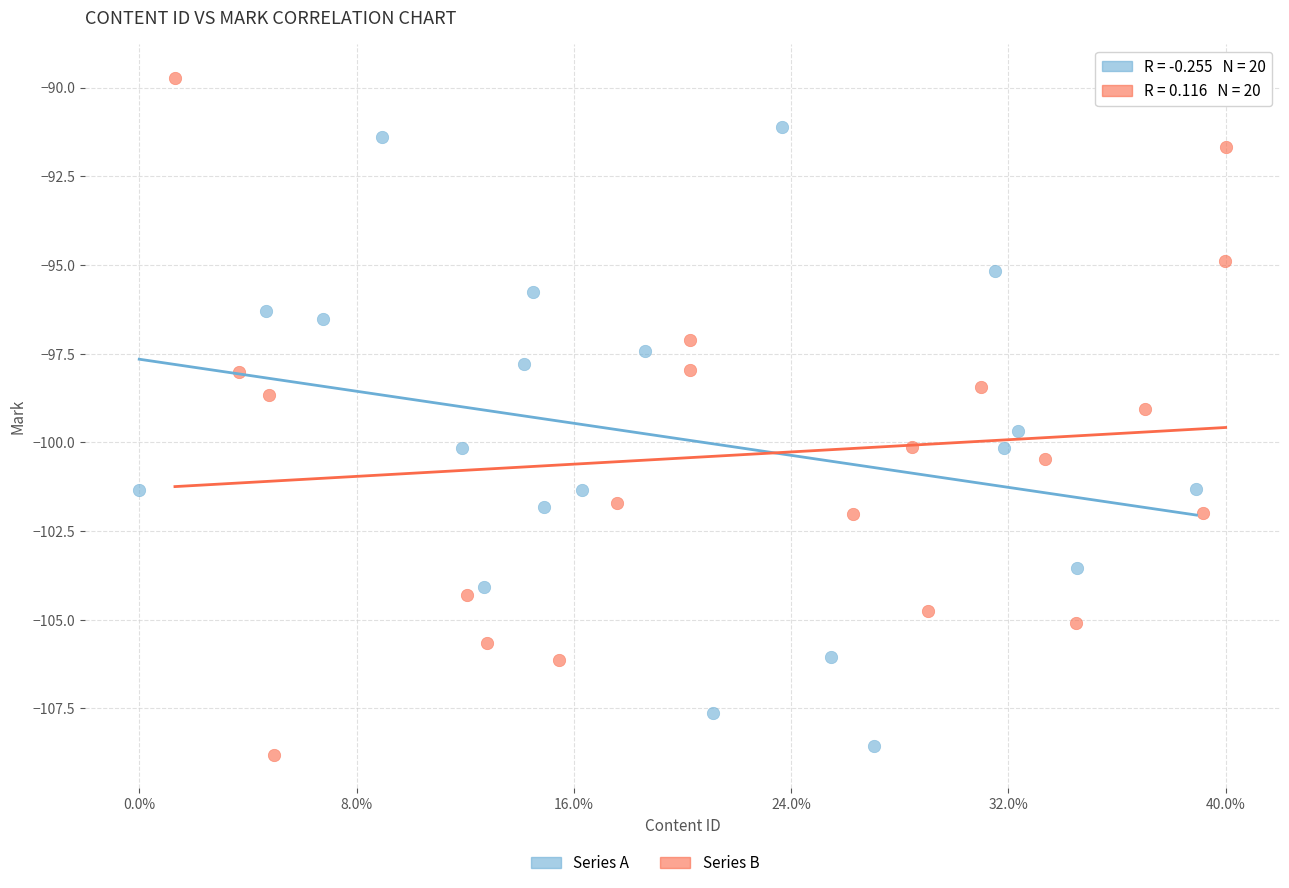

Which series reaches the maximum Y coordinate?

Series B